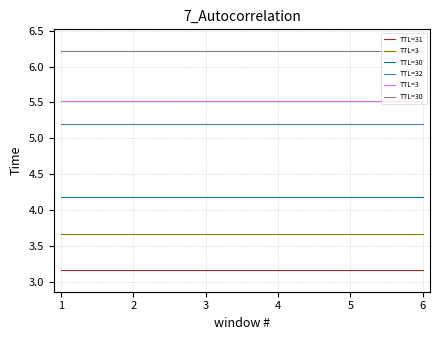

Is it true that TTL=32 equals 2.9 at 5?

False